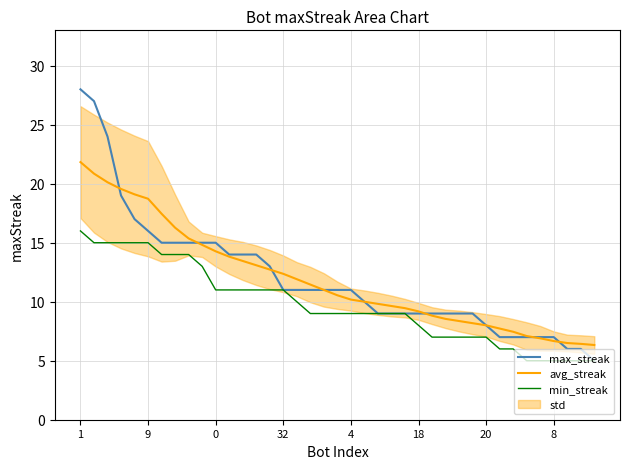

Is it true that min_streak equals 8.0 at 8?

False